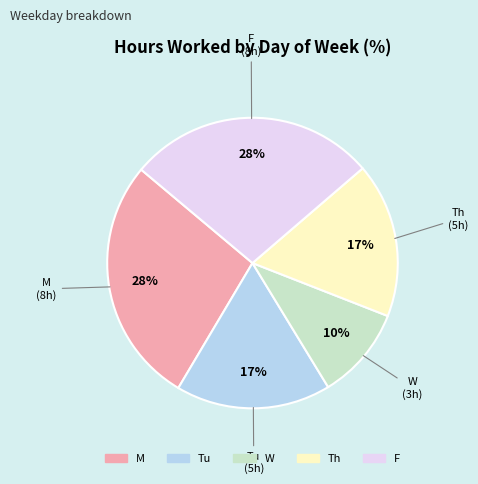

Which category has the smallest portion of the pie?

W